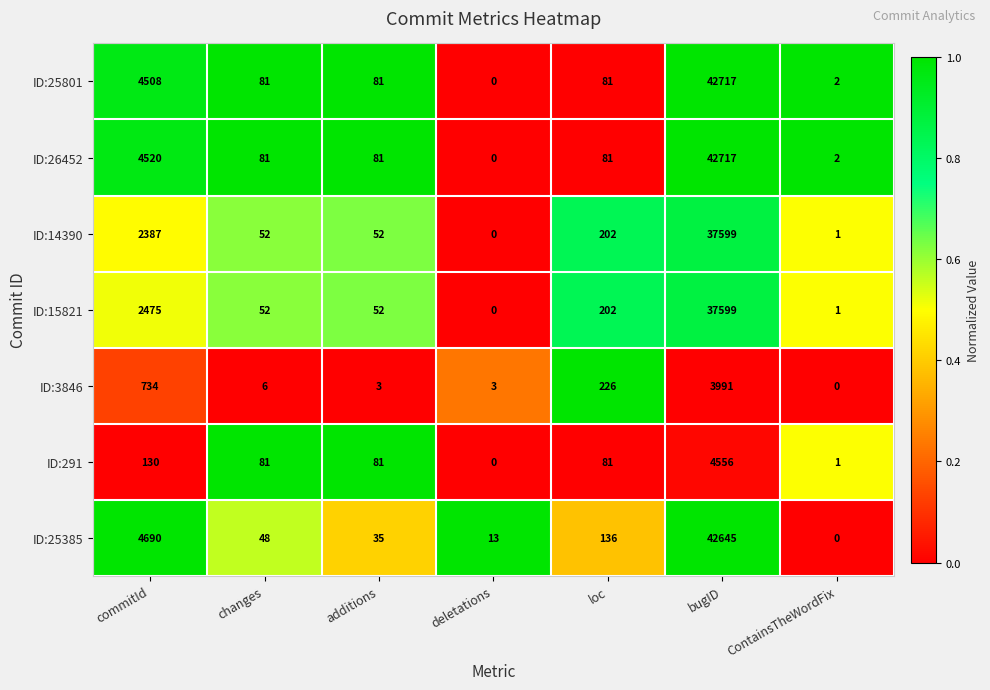

What is the difference between the highest and lowest values at commitId?

4560